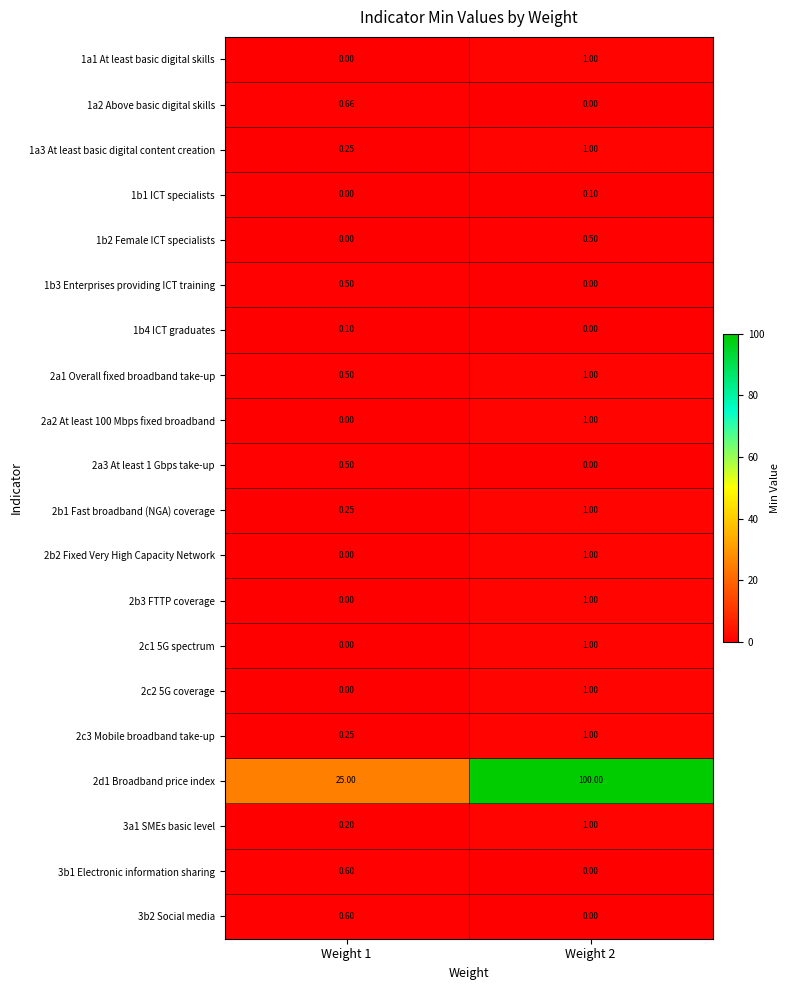

Is the value of 2a1 Overall fixed broadband take-up at Weight 1 greater than the value of 1b2 Female ICT specialists at Weight 1?

Yes